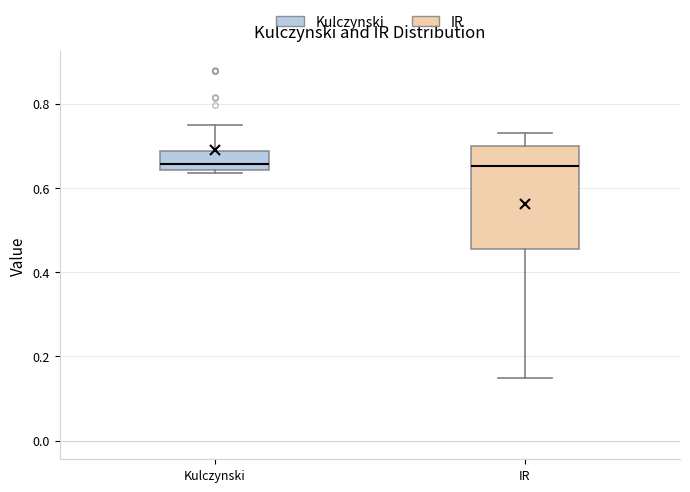

Reading left to right, transcribe this box plot: for each box, give where its median line is, the range the box spans, and where its two whiskers end, as read against the y-axis. The values are not printed on the chart, so give them approximately, as read against the axis.

Kulczynski: median 0.66, box 0.64 to 0.68, whiskers 0.64 (just below the box's lower edge) to 0.74
IR: median 0.66, box 0.46 to 0.70, whiskers 0.14 to 0.74